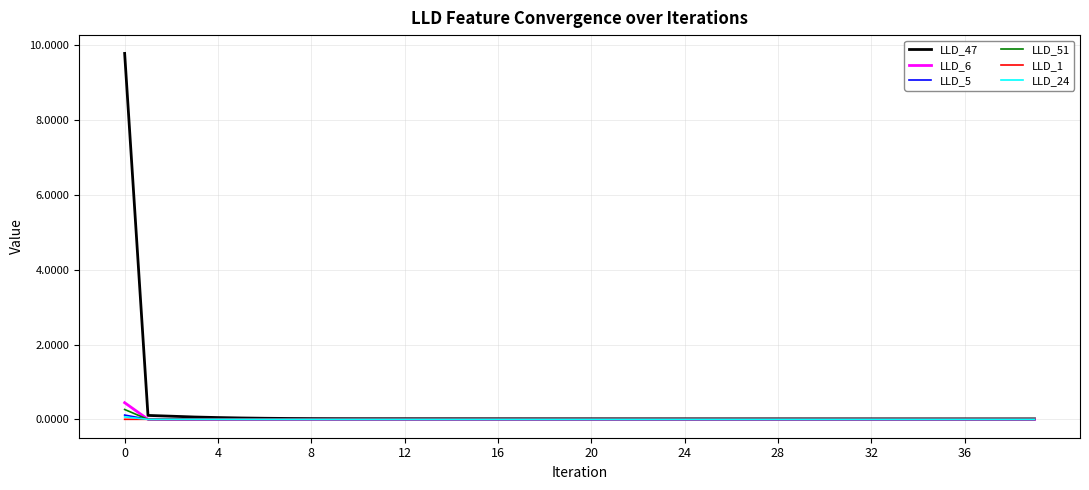

What is the highest value of the LLD_51 series?

0.3